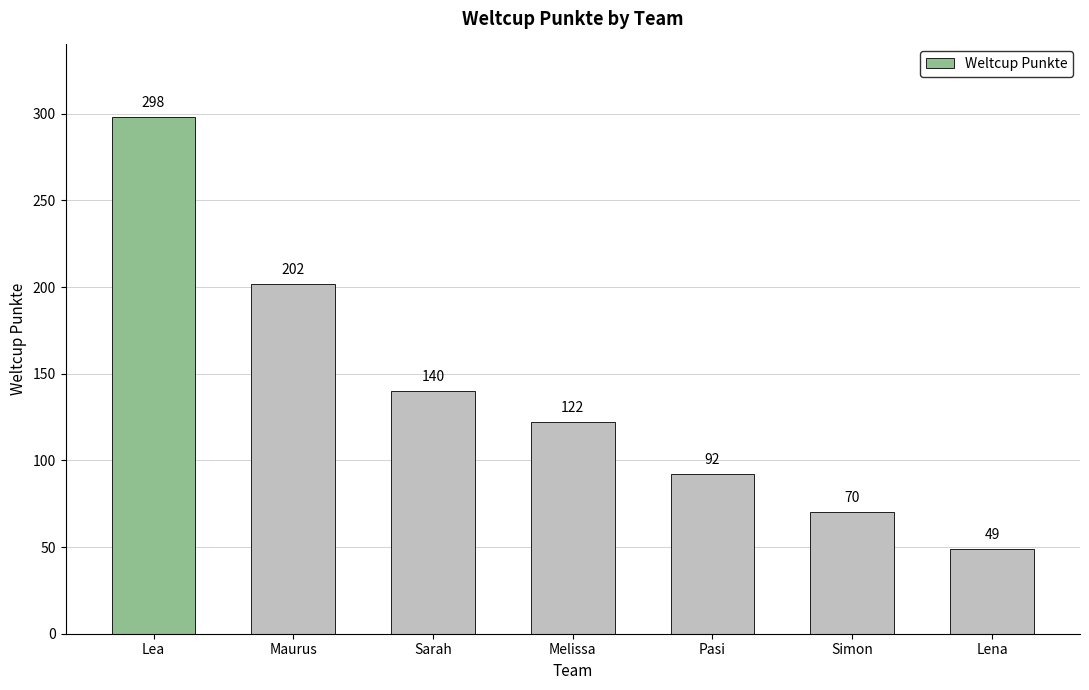

What is the label of the 6th bar from the left?

Simon